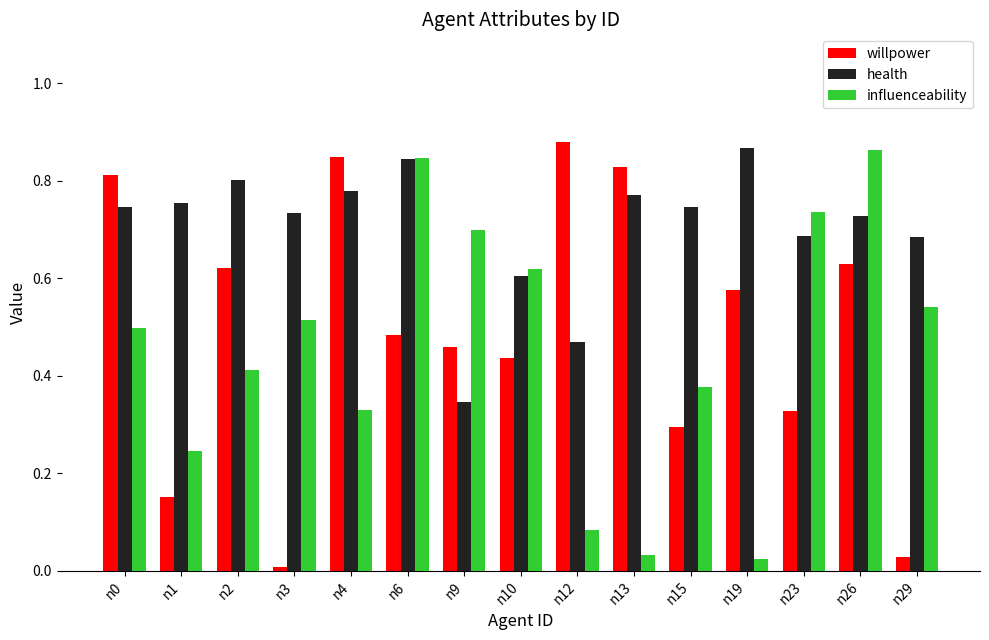

What is the sum of all willpower values?

7.4